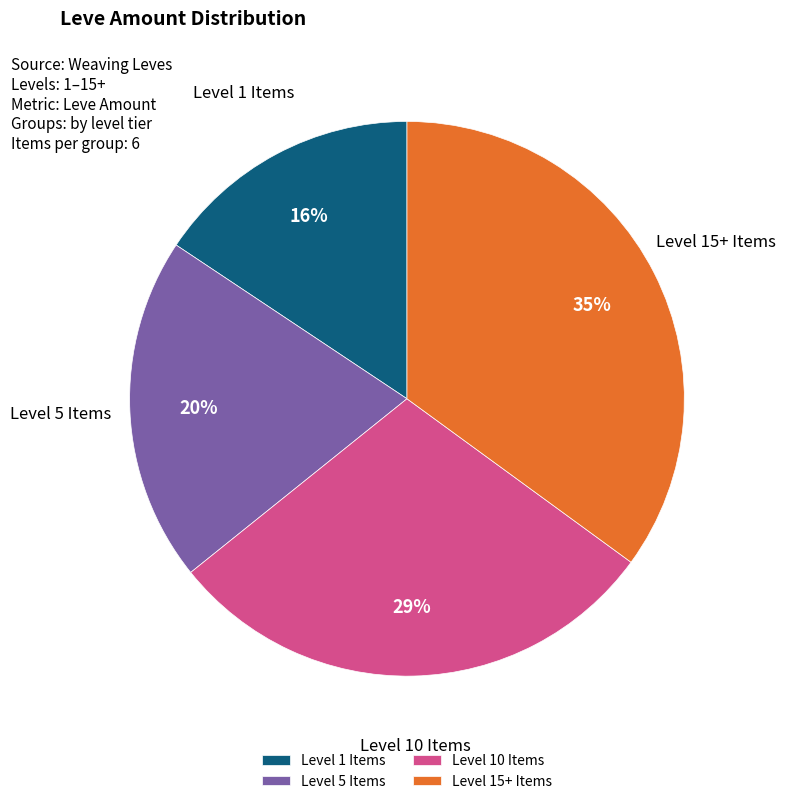

How many segments does this pie chart have?

4